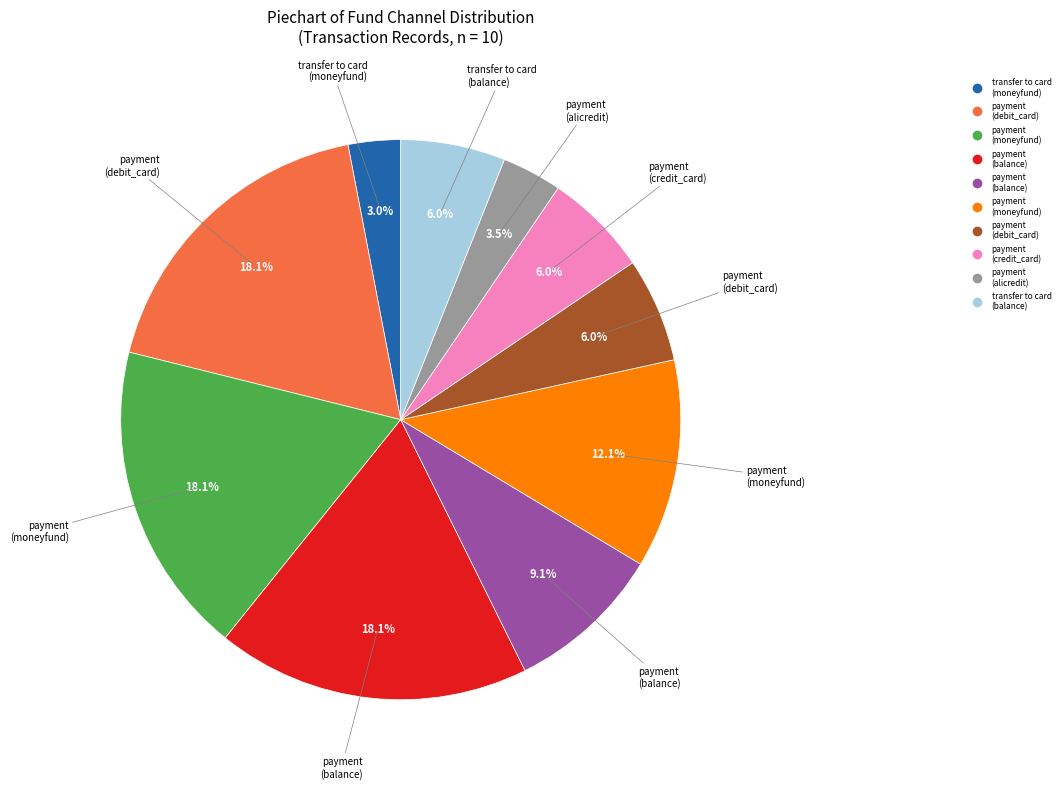

Count the number of slices in the pie.

10